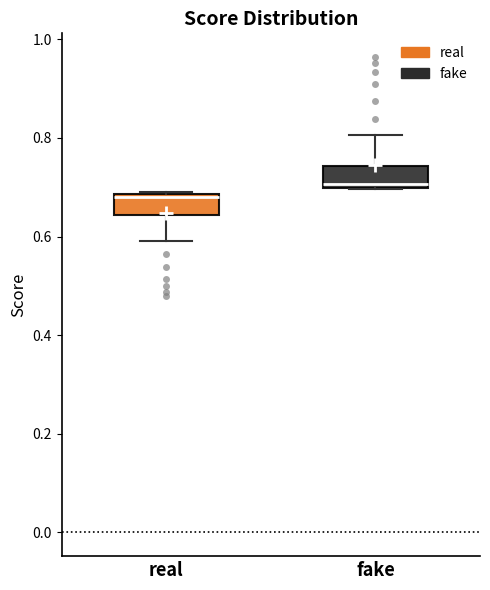

Reading left to right, transcribe this box plot: for each box, give where its median line is, the range the box spans, and where its two whiskers end, as read against the y-axis. The values are not printed on the chart, so give them approximately, as read against the axis.

real: median 0.68 (just below the box's upper edge), box 0.64 to 0.68, whiskers 0.60 to 0.68
fake: median 0.70 (just above the box's lower edge), box 0.70 to 0.74, whiskers 0.70 to 0.80